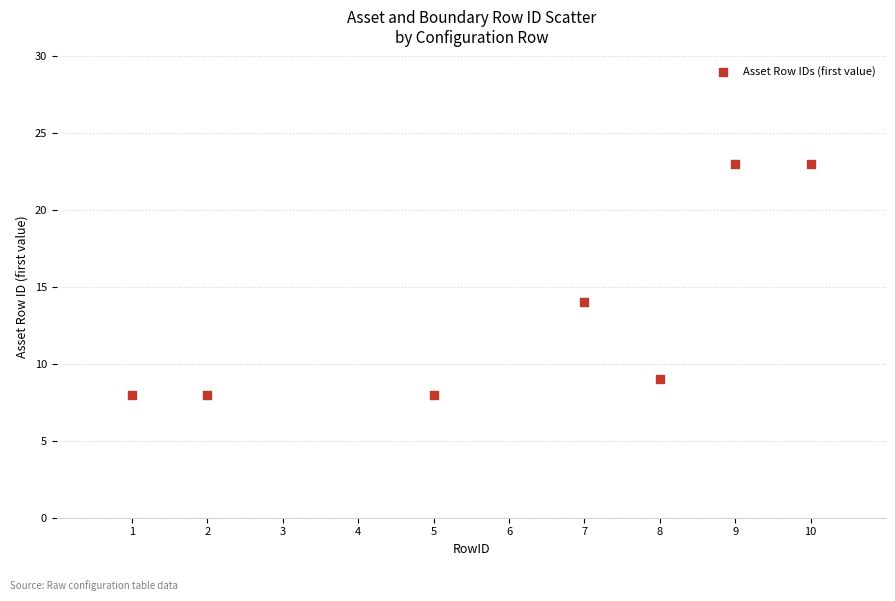

What is the range of X values (max minus min)?

9